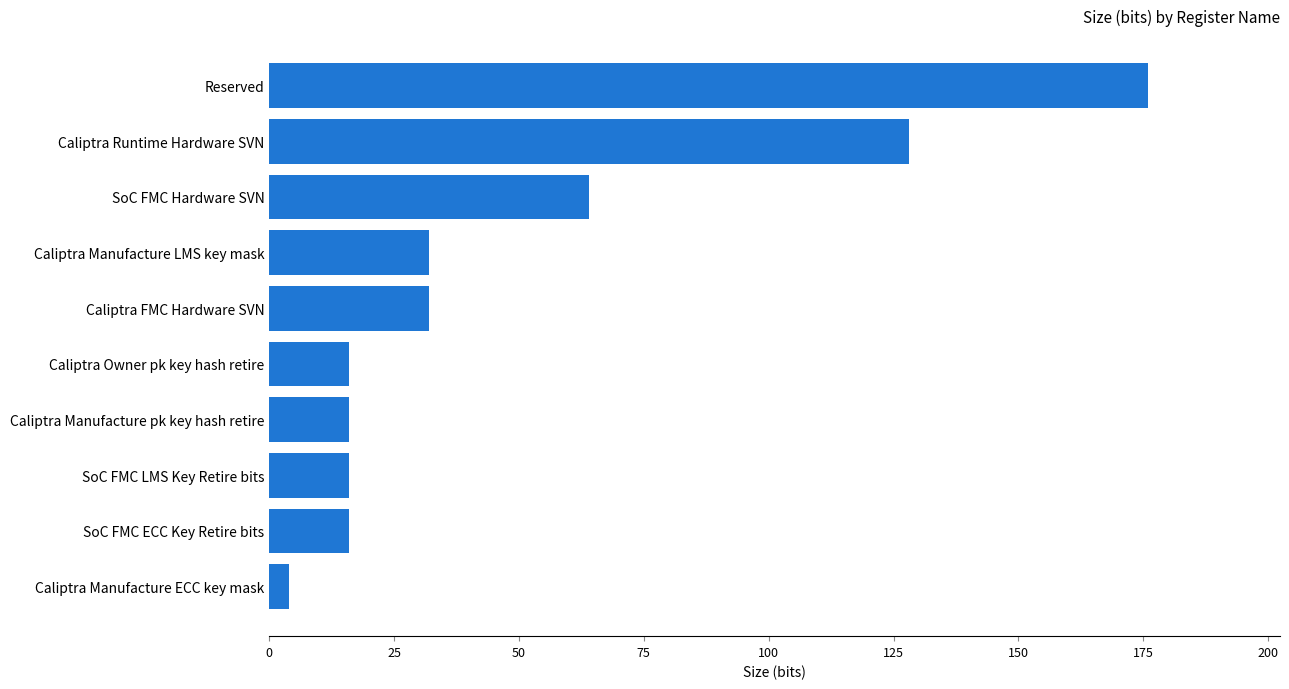

What is the change in value from Caliptra Manufacture pk key hash retire to Caliptra Runtime Hardware SVN?

+112